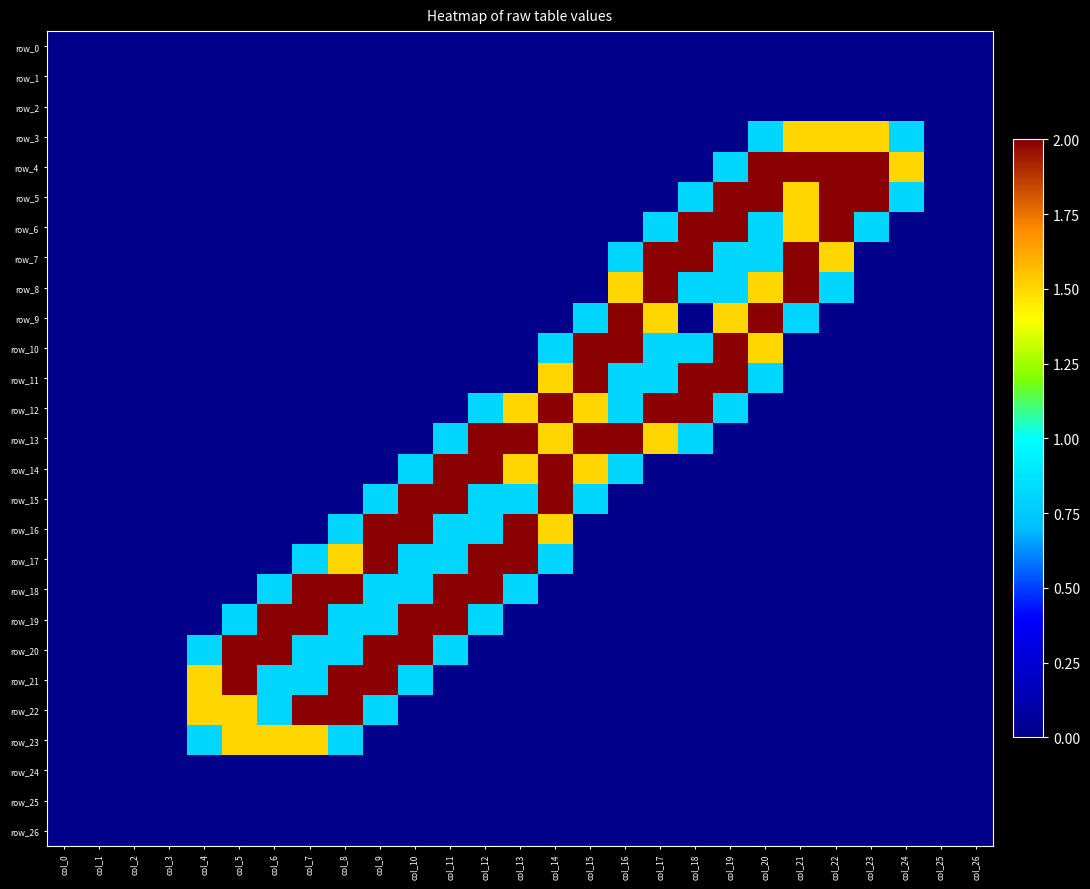

Reading right to left, transcribe all the data shown in this chart.

row_0: 0.0	0.0	0.0	0.0	0.0	0.0	0.0	0.0	0.0	0.0	0.0	0.0	0.0	0.0	0.0	0.0	0.0	0.0	0.0	0.0	0.0	0.0	0.0	0.0	0.0	0.0	0.0
row_1: 0.0	0.0	0.0	0.0	0.0	0.0	0.0	0.0	0.0	0.0	0.0	0.0	0.0	0.0	0.0	0.0	0.0	0.0	0.0	0.0	0.0	0.0	0.0	0.0	0.0	0.0	0.0
row_2: 0.0	0.0	0.0	0.0	0.0	0.0	0.0	0.0	0.0	0.0	0.0	0.0	0.0	0.0	0.0	0.0	0.0	0.0	0.0	0.0	0.0	0.0	0.0	0.0	0.0	0.0	0.0
row_3: 0.0	0.0	0.8	1.5	1.5	1.5	0.8	0.0	0.0	0.0	0.0	0.0	0.0	0.0	0.0	0.0	0.0	0.0	0.0	0.0	0.0	0.0	0.0	0.0	0.0	0.0	0.0
row_4: 0.0	0.0	1.5	2.0	2.0	2.0	2.0	0.8	0.0	0.0	0.0	0.0	0.0	0.0	0.0	0.0	0.0	0.0	0.0	0.0	0.0	0.0	0.0	0.0	0.0	0.0	0.0
row_5: 0.0	0.0	0.8	2.0	2.0	1.5	2.0	2.0	0.8	0.0	0.0	0.0	0.0	0.0	0.0	0.0	0.0	0.0	0.0	0.0	0.0	0.0	0.0	0.0	0.0	0.0	0.0
row_6: 0.0	0.0	0.0	0.8	2.0	1.5	0.8	2.0	2.0	0.8	0.0	0.0	0.0	0.0	0.0	0.0	0.0	0.0	0.0	0.0	0.0	0.0	0.0	0.0	0.0	0.0	0.0
row_7: 0.0	0.0	0.0	0.0	1.5	2.0	0.8	0.8	2.0	2.0	0.8	0.0	0.0	0.0	0.0	0.0	0.0	0.0	0.0	0.0	0.0	0.0	0.0	0.0	0.0	0.0	0.0
row_8: 0.0	0.0	0.0	0.0	0.8	2.0	1.5	0.8	0.8	2.0	1.5	0.0	0.0	0.0	0.0	0.0	0.0	0.0	0.0	0.0	0.0	0.0	0.0	0.0	0.0	0.0	0.0
row_9: 0.0	0.0	0.0	0.0	0.0	0.8	2.0	1.5	0.0	1.5	2.0	0.8	0.0	0.0	0.0	0.0	0.0	0.0	0.0	0.0	0.0	0.0	0.0	0.0	0.0	0.0	0.0
row_10: 0.0	0.0	0.0	0.0	0.0	0.0	1.5	2.0	0.8	0.8	2.0	2.0	0.8	0.0	0.0	0.0	0.0	0.0	0.0	0.0	0.0	0.0	0.0	0.0	0.0	0.0	0.0
row_11: 0.0	0.0	0.0	0.0	0.0	0.0	0.8	2.0	2.0	0.8	0.8	2.0	1.5	0.0	0.0	0.0	0.0	0.0	0.0	0.0	0.0	0.0	0.0	0.0	0.0	0.0	0.0
row_12: 0.0	0.0	0.0	0.0	0.0	0.0	0.0	0.8	2.0	2.0	0.8	1.5	2.0	1.5	0.8	0.0	0.0	0.0	0.0	0.0	0.0	0.0	0.0	0.0	0.0	0.0	0.0
row_13: 0.0	0.0	0.0	0.0	0.0	0.0	0.0	0.0	0.8	1.5	2.0	2.0	1.5	2.0	2.0	0.8	0.0	0.0	0.0	0.0	0.0	0.0	0.0	0.0	0.0	0.0	0.0
row_14: 0.0	0.0	0.0	0.0	0.0	0.0	0.0	0.0	0.0	0.0	0.8	1.5	2.0	1.5	2.0	2.0	0.8	0.0	0.0	0.0	0.0	0.0	0.0	0.0	0.0	0.0	0.0
row_15: 0.0	0.0	0.0	0.0	0.0	0.0	0.0	0.0	0.0	0.0	0.0	0.8	2.0	0.8	0.8	2.0	2.0	0.8	0.0	0.0	0.0	0.0	0.0	0.0	0.0	0.0	0.0
row_16: 0.0	0.0	0.0	0.0	0.0	0.0	0.0	0.0	0.0	0.0	0.0	0.0	1.5	2.0	0.8	0.8	2.0	2.0	0.8	0.0	0.0	0.0	0.0	0.0	0.0	0.0	0.0
row_17: 0.0	0.0	0.0	0.0	0.0	0.0	0.0	0.0	0.0	0.0	0.0	0.0	0.8	2.0	2.0	0.8	0.8	2.0	1.5	0.8	0.0	0.0	0.0	0.0	0.0	0.0	0.0
row_18: 0.0	0.0	0.0	0.0	0.0	0.0	0.0	0.0	0.0	0.0	0.0	0.0	0.0	0.8	2.0	2.0	0.8	0.8	2.0	2.0	0.8	0.0	0.0	0.0	0.0	0.0	0.0
row_19: 0.0	0.0	0.0	0.0	0.0	0.0	0.0	0.0	0.0	0.0	0.0	0.0	0.0	0.0	0.8	2.0	2.0	0.8	0.8	2.0	2.0	0.8	0.0	0.0	0.0	0.0	0.0
row_20: 0.0	0.0	0.0	0.0	0.0	0.0	0.0	0.0	0.0	0.0	0.0	0.0	0.0	0.0	0.0	0.8	2.0	2.0	0.8	0.8	2.0	2.0	0.8	0.0	0.0	0.0	0.0
row_21: 0.0	0.0	0.0	0.0	0.0	0.0	0.0	0.0	0.0	0.0	0.0	0.0	0.0	0.0	0.0	0.0	0.8	2.0	2.0	0.8	0.8	2.0	1.5	0.0	0.0	0.0	0.0
row_22: 0.0	0.0	0.0	0.0	0.0	0.0	0.0	0.0	0.0	0.0	0.0	0.0	0.0	0.0	0.0	0.0	0.0	0.8	2.0	2.0	0.8	1.5	1.5	0.0	0.0	0.0	0.0
row_23: 0.0	0.0	0.0	0.0	0.0	0.0	0.0	0.0	0.0	0.0	0.0	0.0	0.0	0.0	0.0	0.0	0.0	0.0	0.8	1.5	1.5	1.5	0.8	0.0	0.0	0.0	0.0
row_24: 0.0	0.0	0.0	0.0	0.0	0.0	0.0	0.0	0.0	0.0	0.0	0.0	0.0	0.0	0.0	0.0	0.0	0.0	0.0	0.0	0.0	0.0	0.0	0.0	0.0	0.0	0.0
row_25: 0.0	0.0	0.0	0.0	0.0	0.0	0.0	0.0	0.0	0.0	0.0	0.0	0.0	0.0	0.0	0.0	0.0	0.0	0.0	0.0	0.0	0.0	0.0	0.0	0.0	0.0	0.0
row_26: 0.0	0.0	0.0	0.0	0.0	0.0	0.0	0.0	0.0	0.0	0.0	0.0	0.0	0.0	0.0	0.0	0.0	0.0	0.0	0.0	0.0	0.0	0.0	0.0	0.0	0.0	0.0